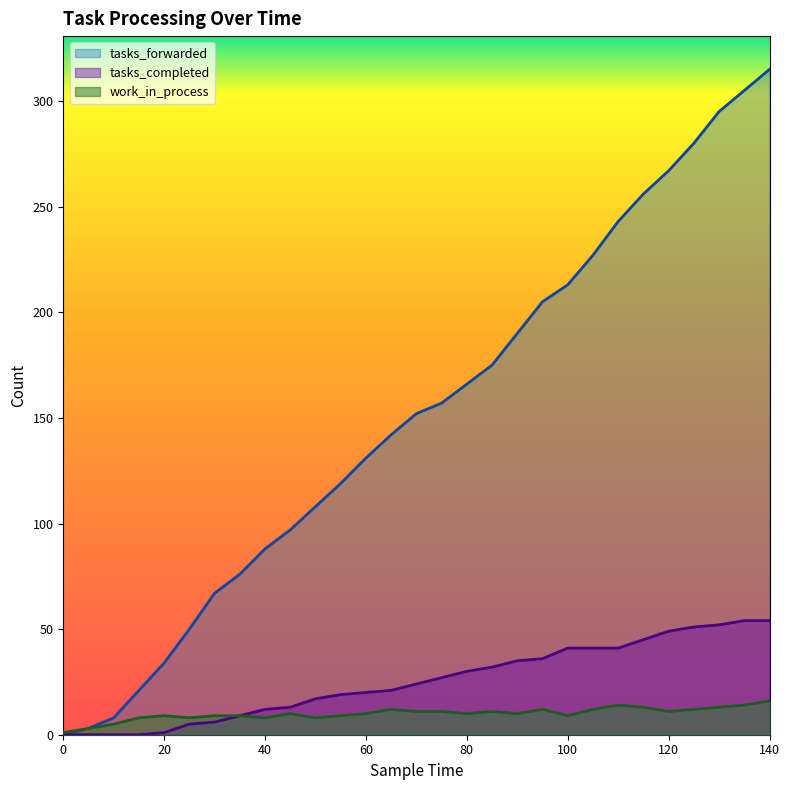

List the series in order of their peak value, highest first.

tasks_forwarded, tasks_completed, work_in_process